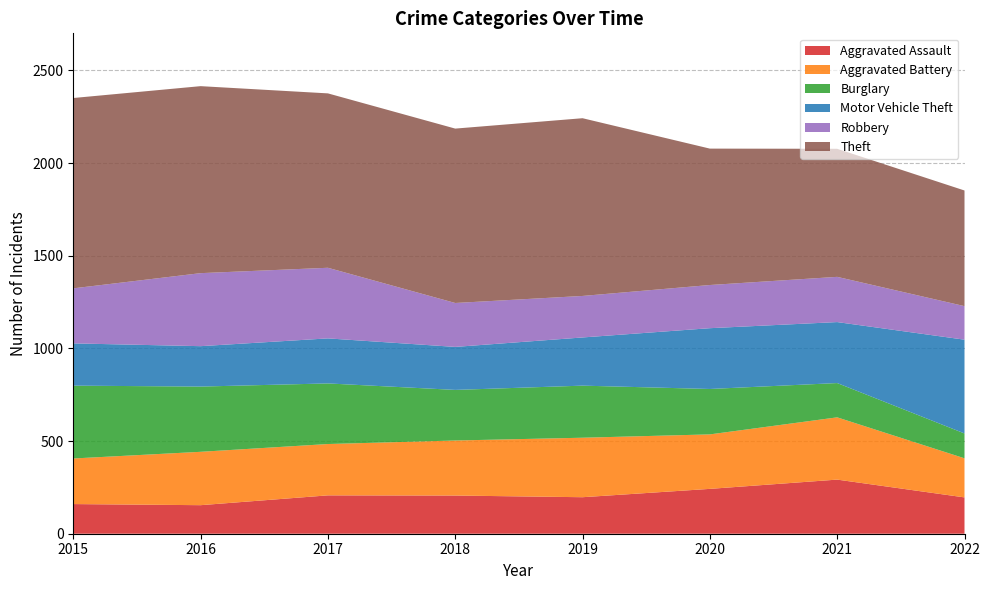

Reading left to right, list all the values displayed in this chart.

Aggravated Assault: 2015=160	2016=154	2017=207	2018=206	2019=197	2020=242	2021=292	2022=196
Aggravated Battery: 2015=246	2016=288	2017=277	2018=297	2019=321	2020=294	2021=336	2022=211
Burglary: 2015=393	2016=352	2017=327	2018=273	2019=281	2020=245	2021=185	2022=134
Motor Vehicle Theft: 2015=228	2016=218	2017=243	2018=232	2019=260	2020=328	2021=329	2022=506
Robbery: 2015=297	2016=394	2017=381	2018=237	2019=224	2020=233	2021=244	2022=181
Theft: 2015=1027	2016=1009	2017=941	2018=941	2019=959	2020=736	2021=691	2022=624